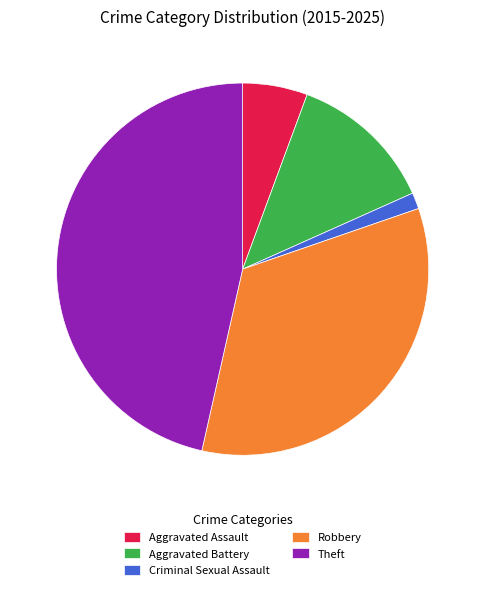

Between Criminal Sexual Assault and Aggravated Assault, which is larger?

Aggravated Assault